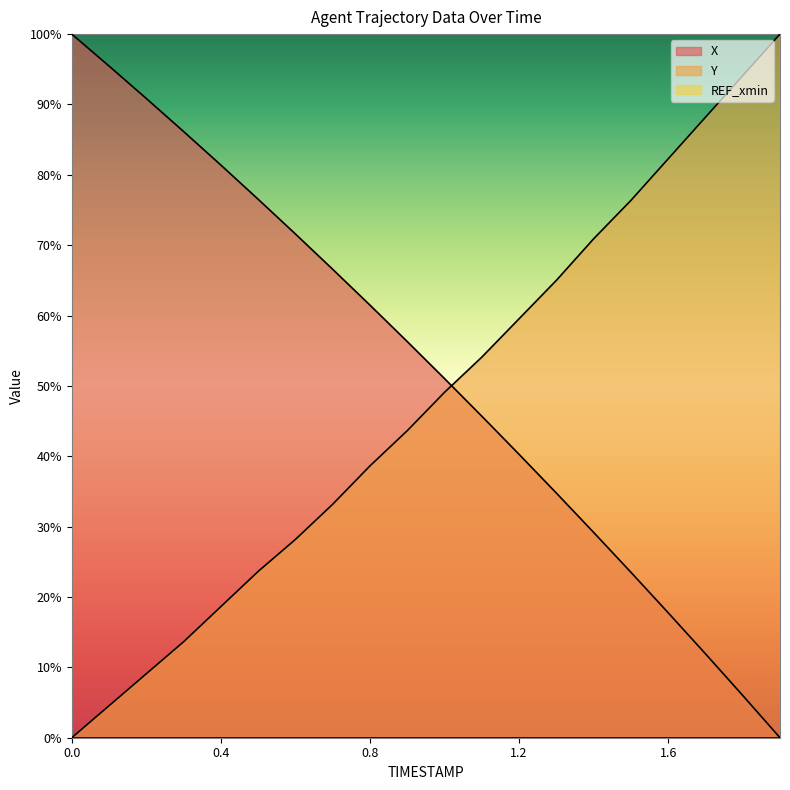

Between which two adjacent categories do Y and X first intersect?

1.0 and 1.1